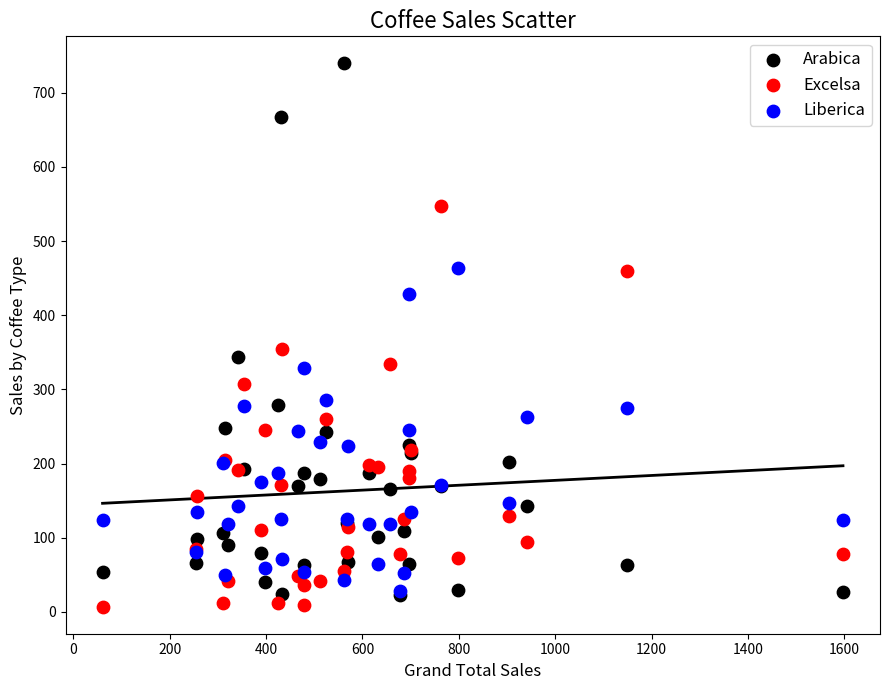

Which series reaches the maximum Y coordinate?

Arabica